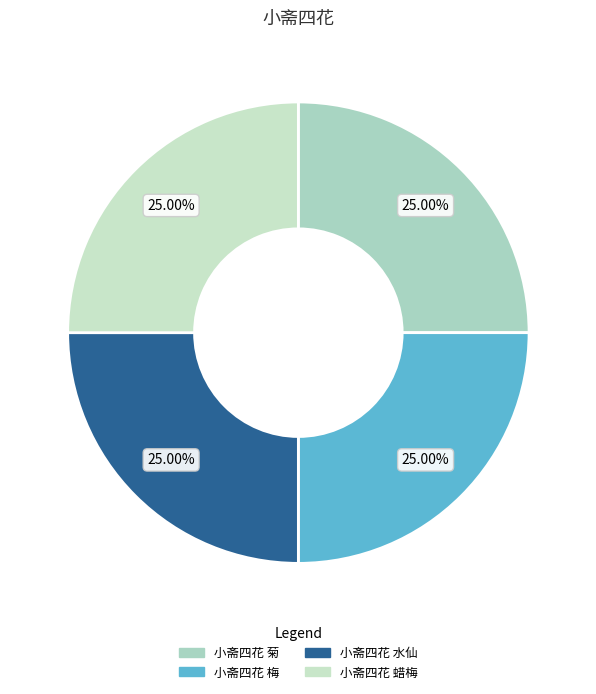

What percentage do 小斋四花 梅 and 小斋四花 蜡梅 together represent?

50.0%